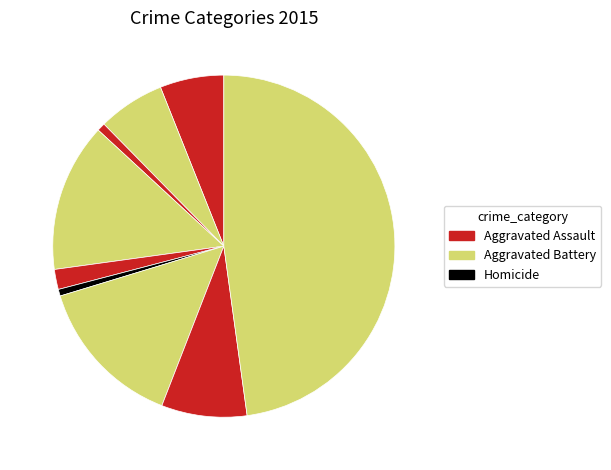

How many slices are in this pie chart?

9